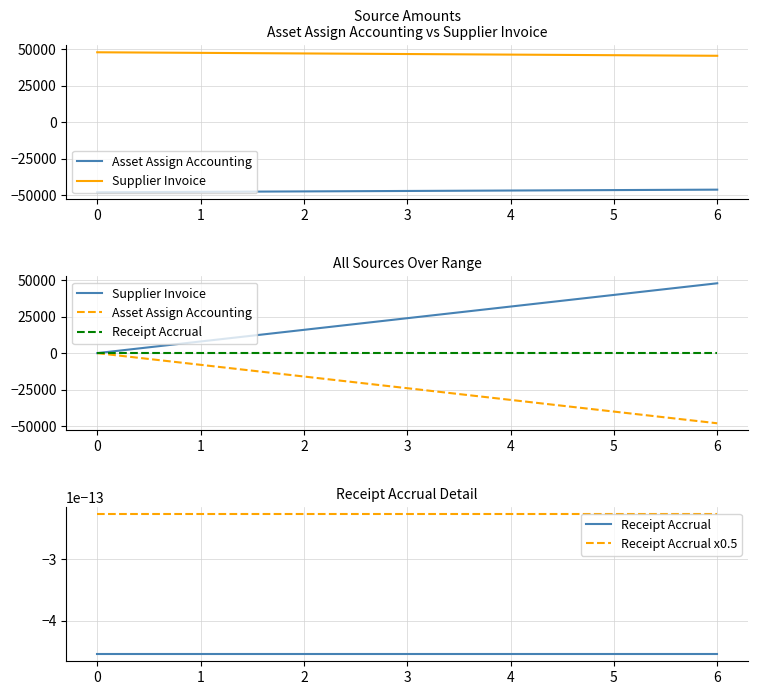

True or false: Receipt Accrual x0.5 and Supplier Invoice cross at least once.

False